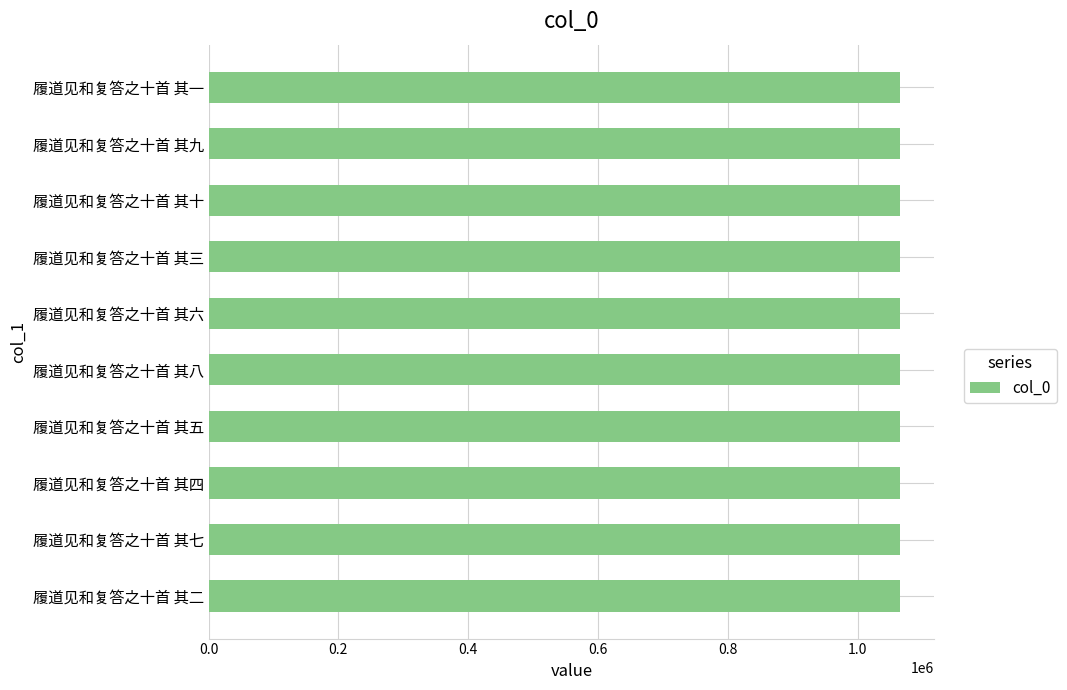

What is the minimum value shown in the chart?

1064590